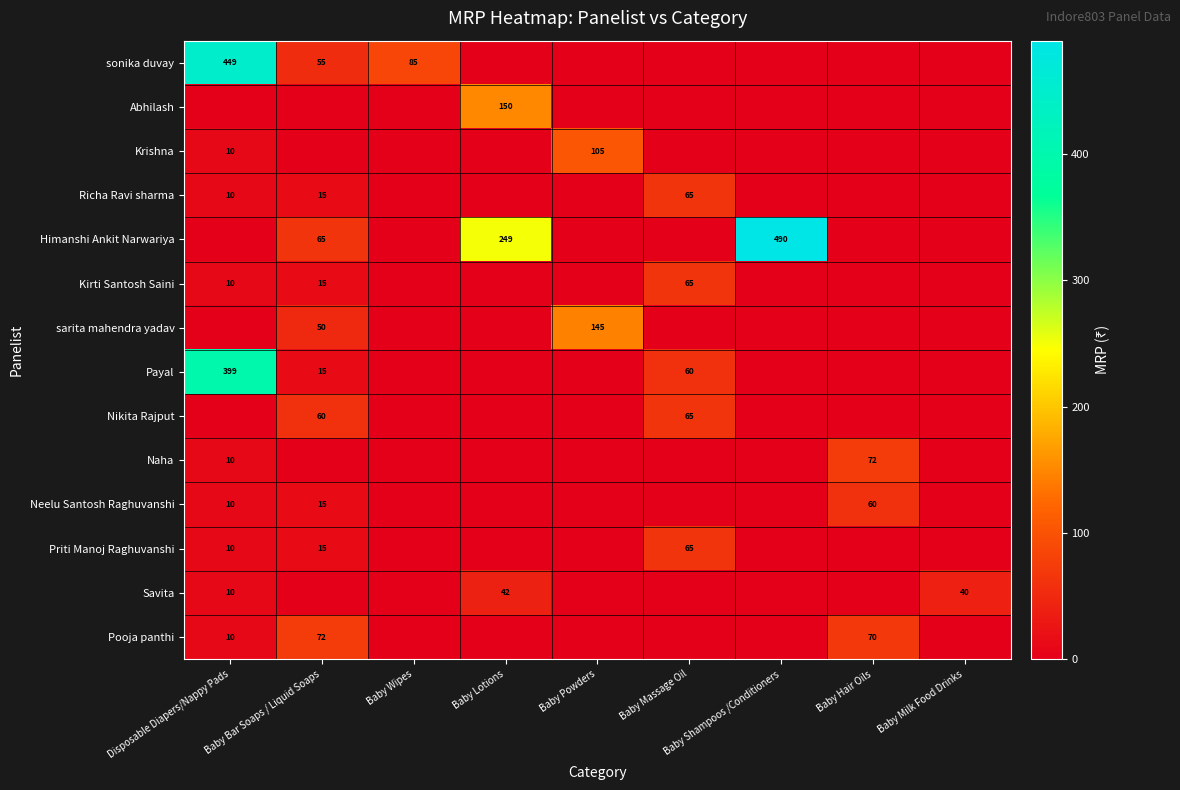

True or false: sonika duvay has a value of 44 at Baby Wipes.

False